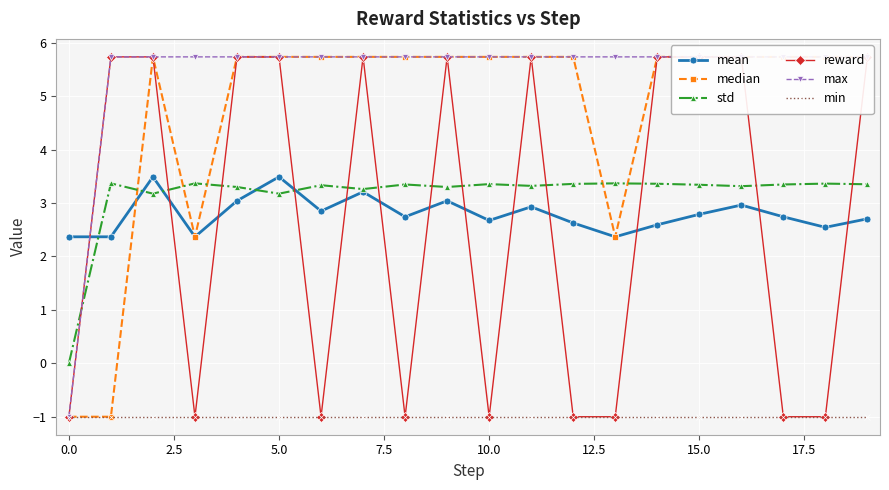

The std series shows 1.2 at 14. True or false?

False